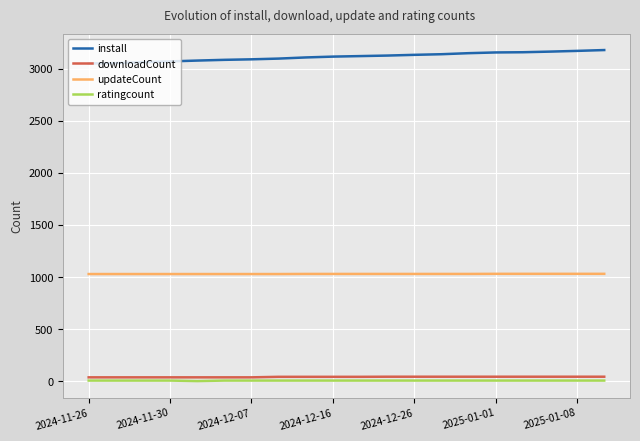

What is the lowest value of the install series?

3051